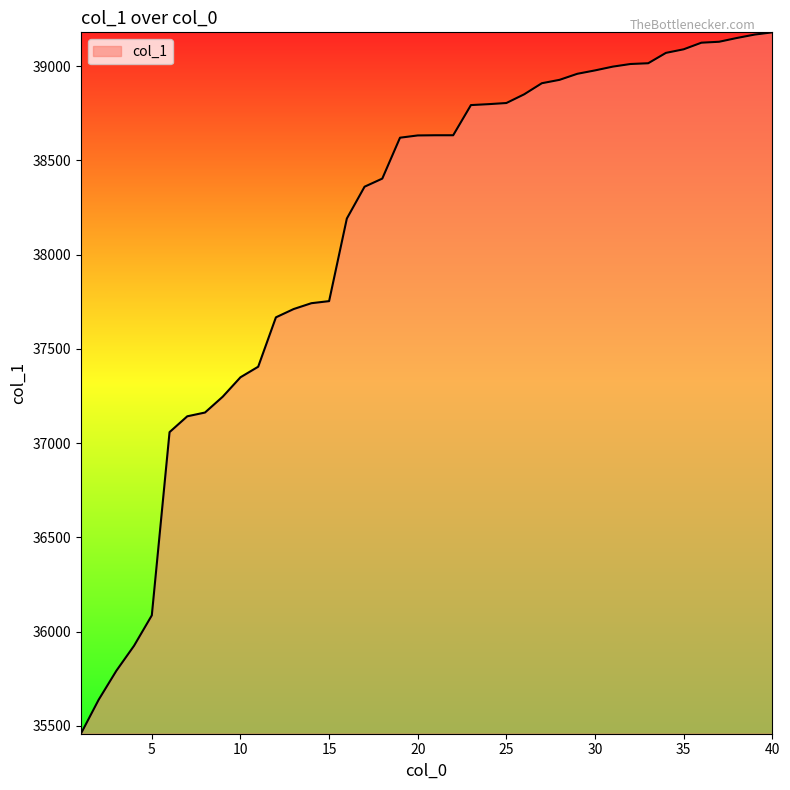

What is the maximum value shown in the chart?

39179